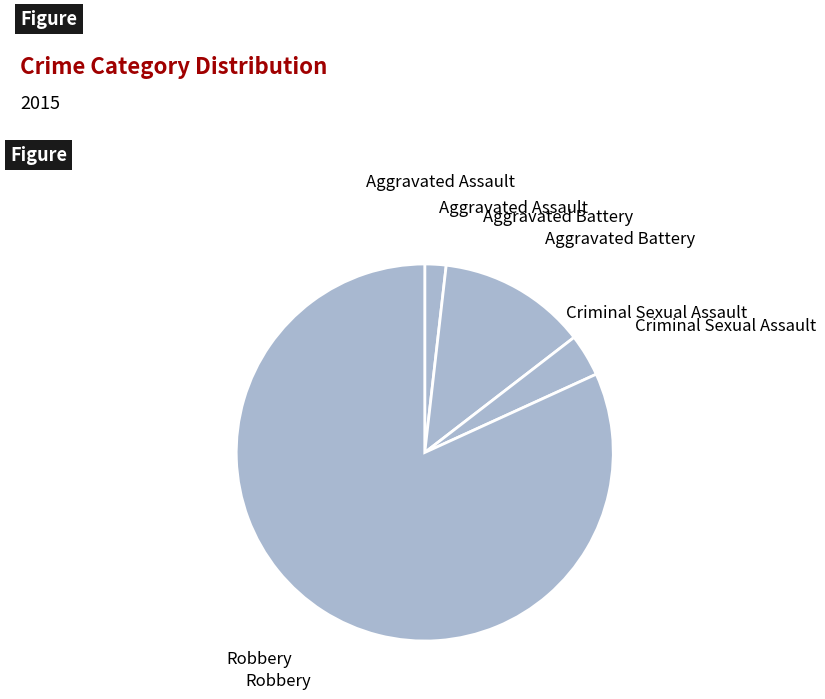

Which category has the biggest portion of the pie?

Robbery